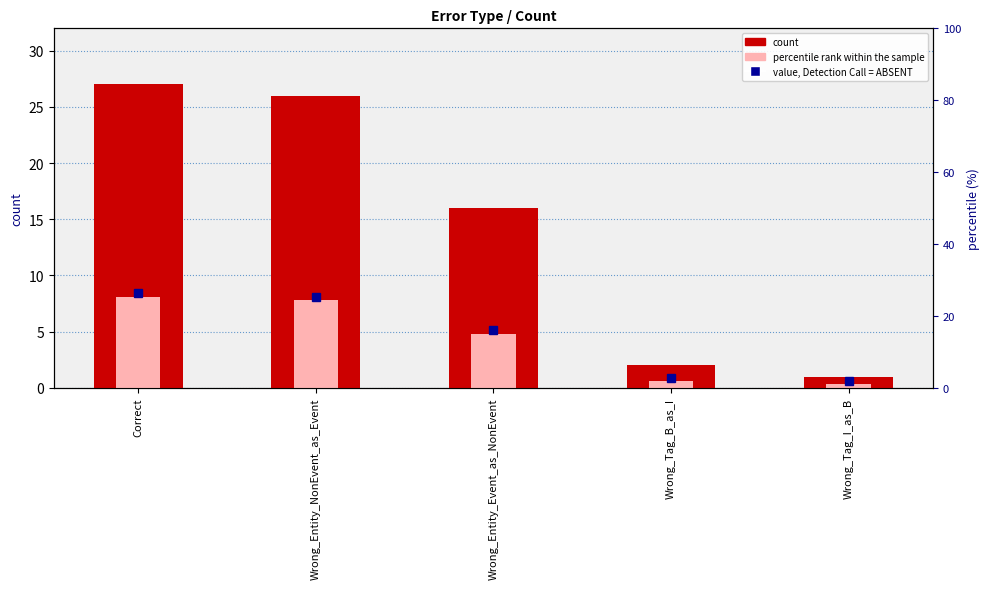

True or false: percentile rank within the sample has a value of 4.8 at Wrong_Entity_Event_as_NonEvent.

True